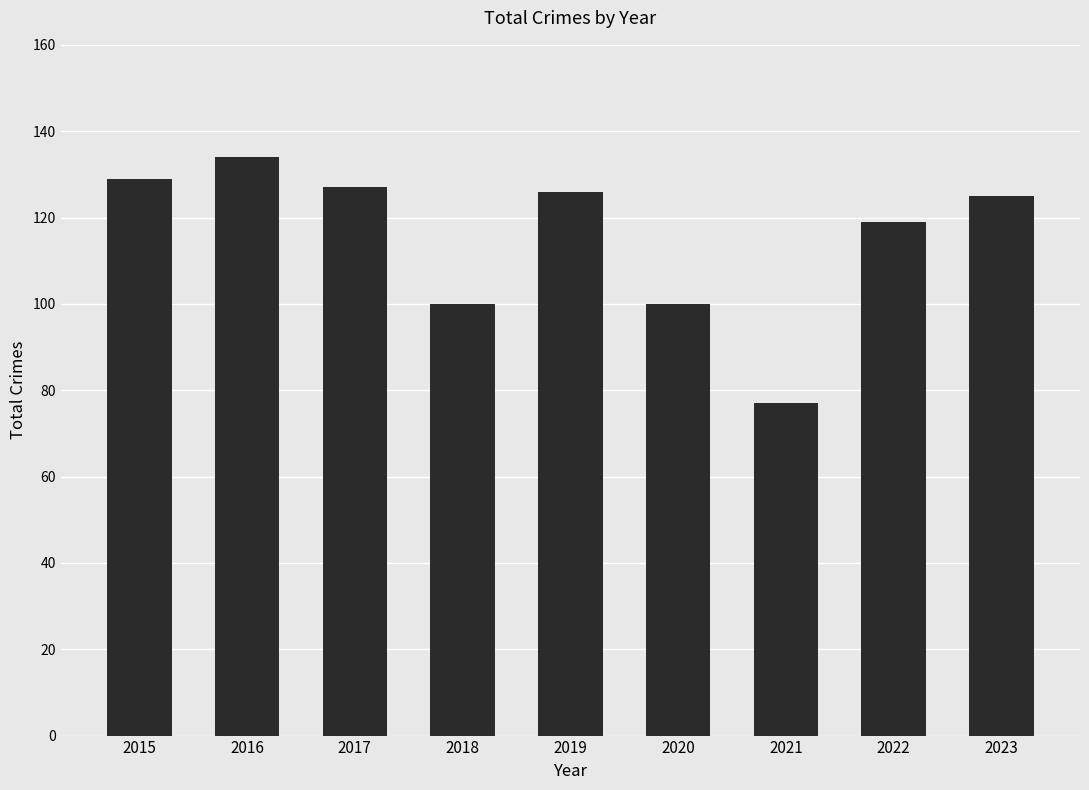

How many series are shown in this chart?

1